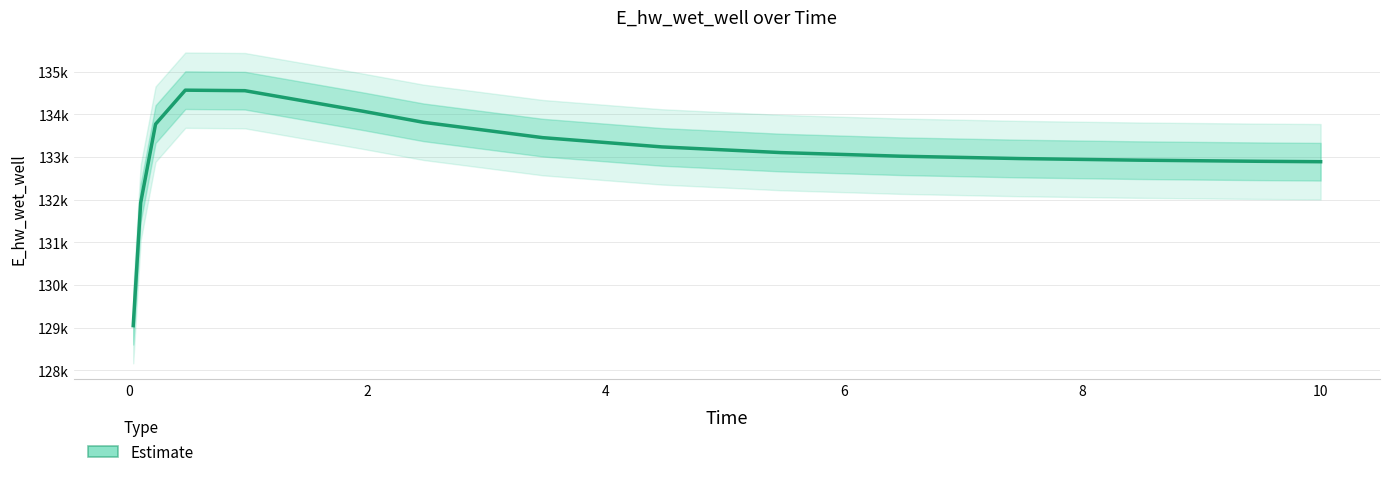

How many values exceed 133103?

8